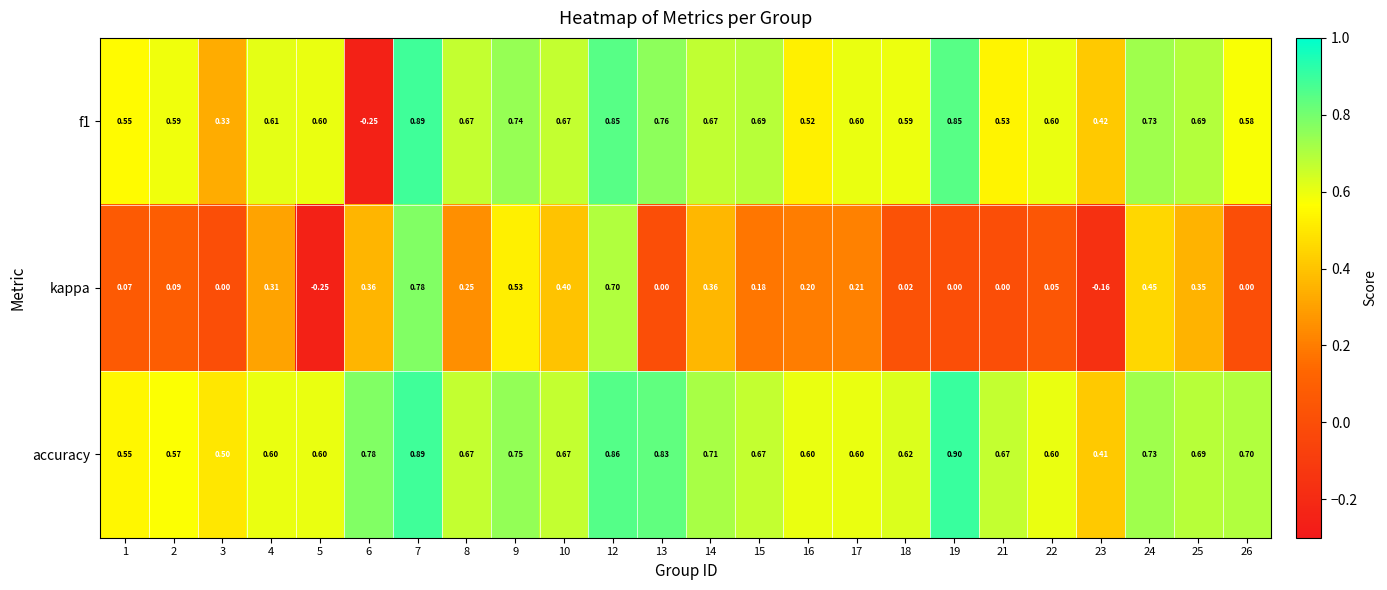

What is the maximum value shown in the chart?

0.9